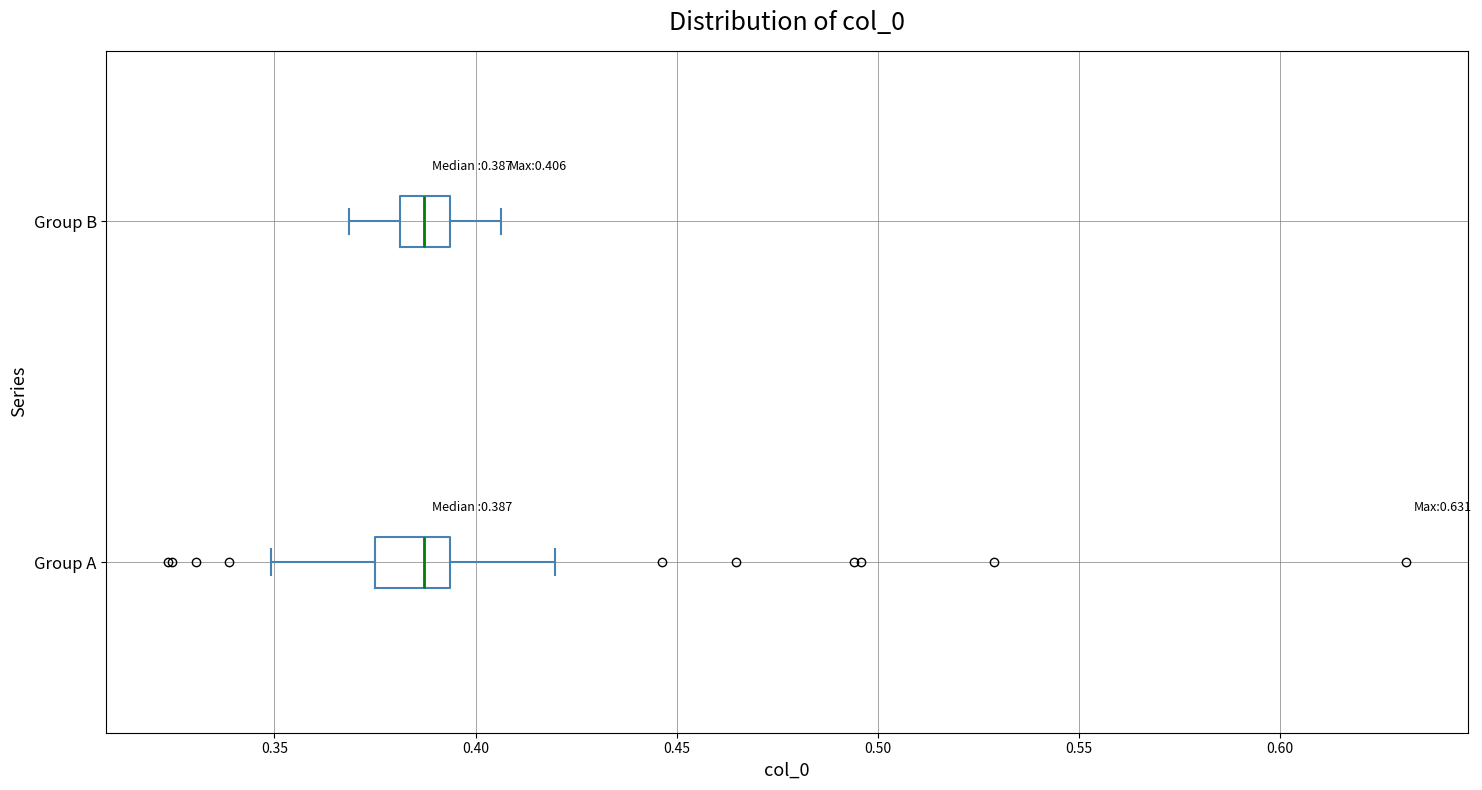

Comparing the boxes themselves (not the whiskers), which one is the widest?

Group A